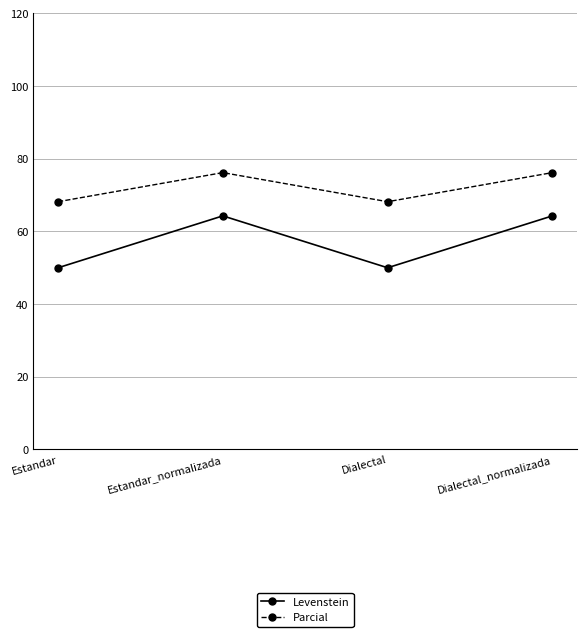

Reading left to right, extract all data points from this chart.

Levenstein: Estandar=50.0	Estandar_normalizada=64.3	Dialectal=50.0	Dialectal_normalizada=64.3
Parcial: Estandar=68.2	Estandar_normalizada=76.2	Dialectal=68.2	Dialectal_normalizada=76.2